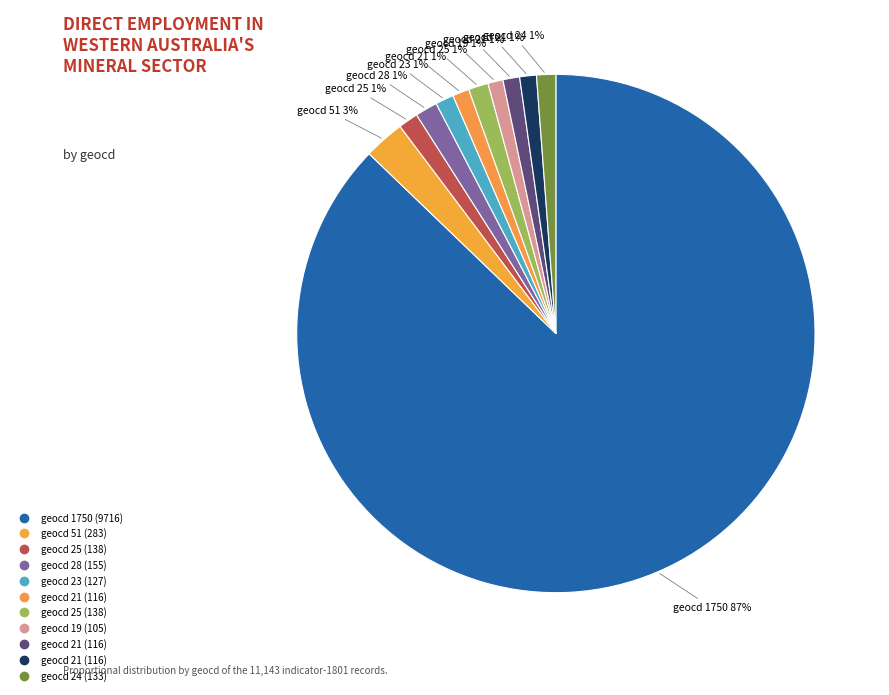

How many slices are in this pie chart?

11